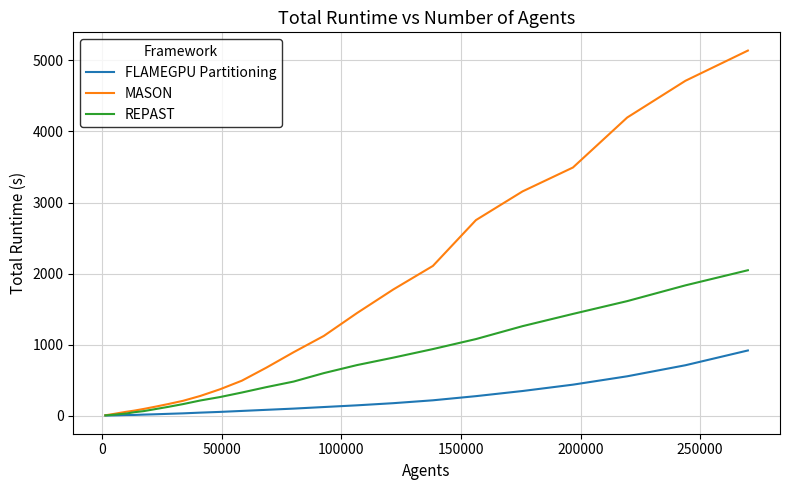

Which series has the largest total across all categories?

MASON